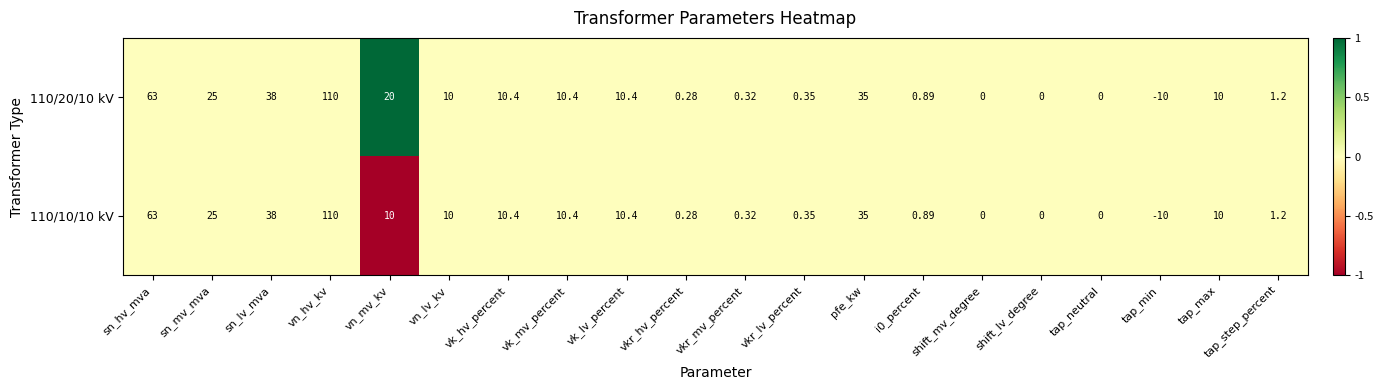

Where does the 110/20/10 kV series first go above 10?

sn_hv_mva